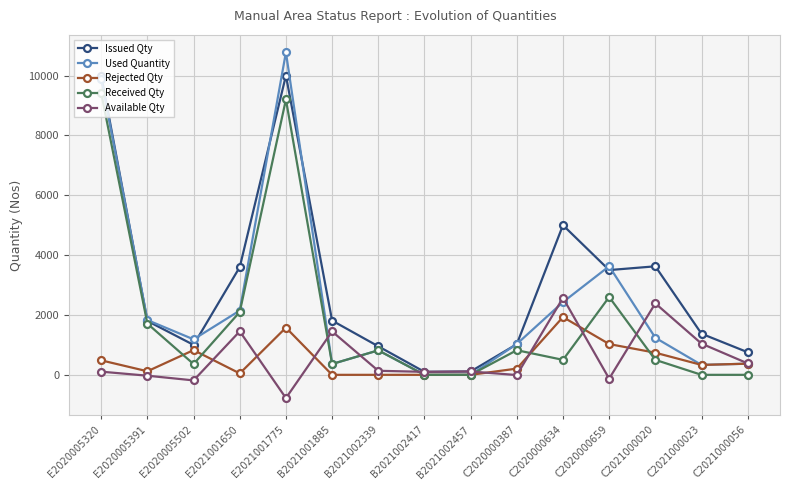

Rank the series by their maximum value, from lowest to highest.

Rejected Qty, Available Qty, Received Qty, Issued Qty, Used Quantity